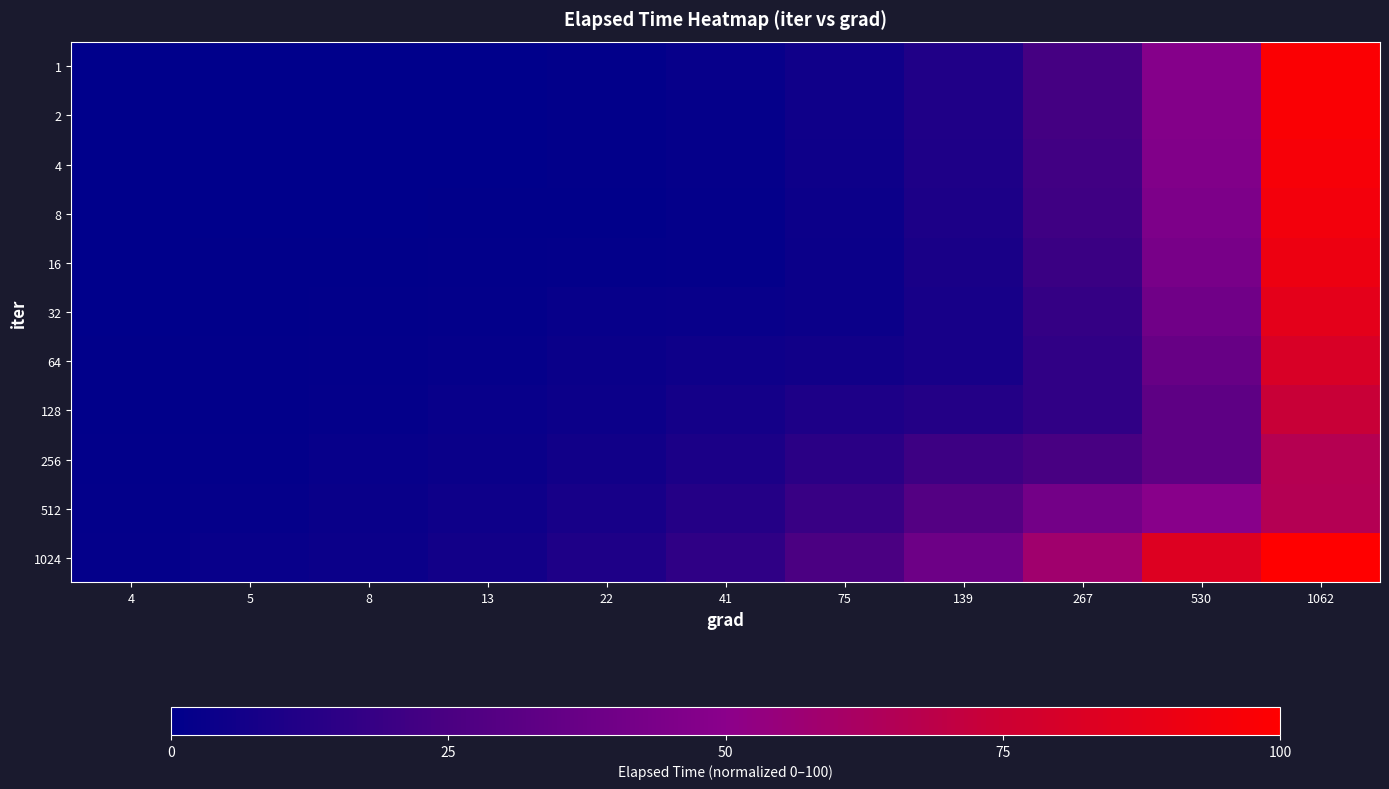

At how many categories does at least one series exceed 76?

2